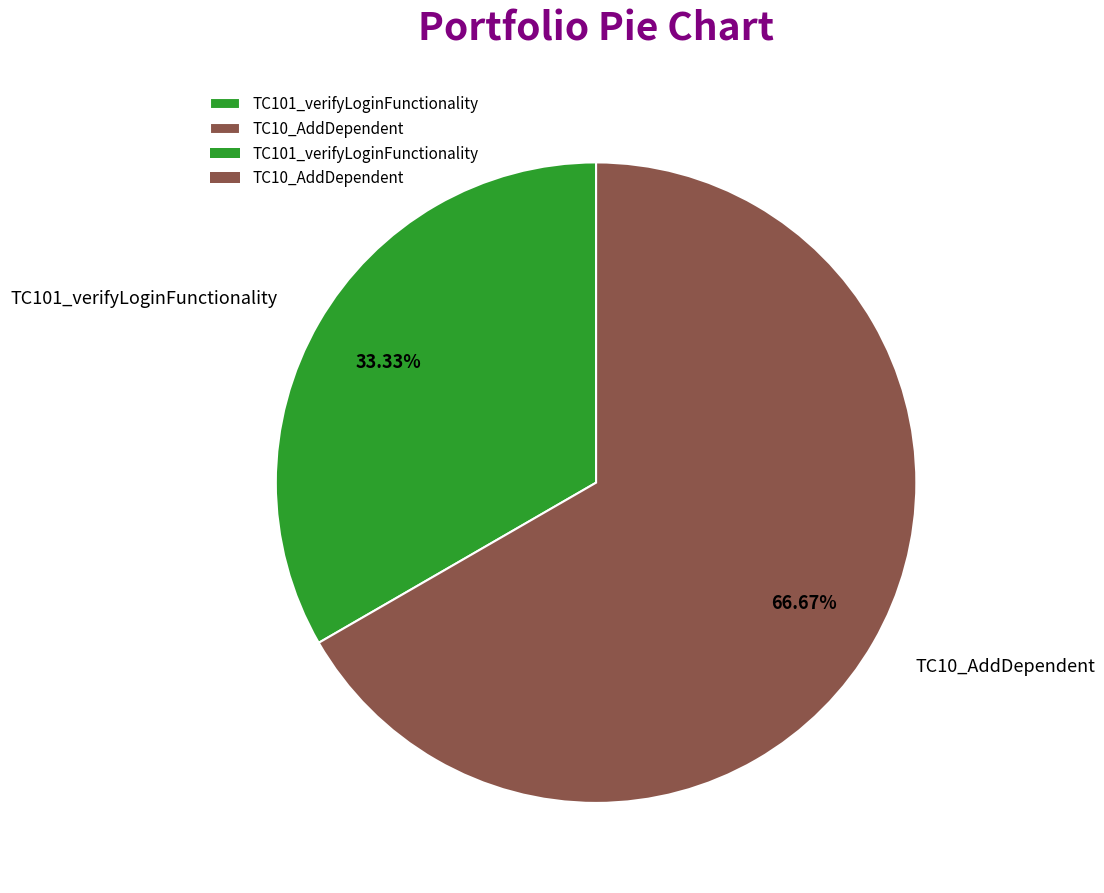

What is the ratio of the value at TC101_verifyLoginFunctionality to the value at TC10_AddDependent?

0.5